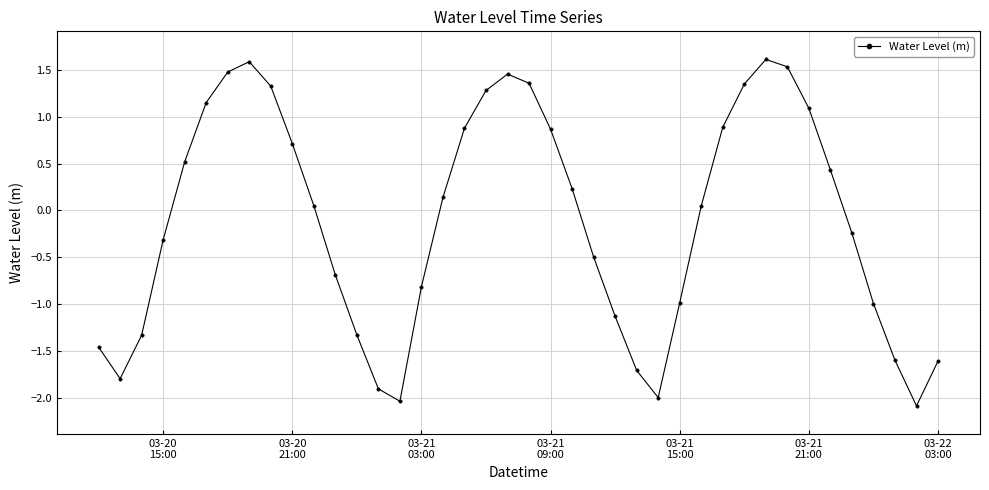

What is the smallest value displayed?

-2.1